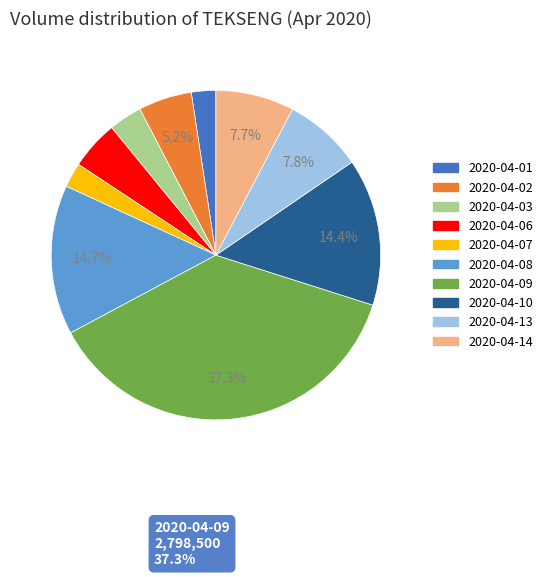

To the nearest percent, what is the difference between the largest and smallest slice percentages?

35%